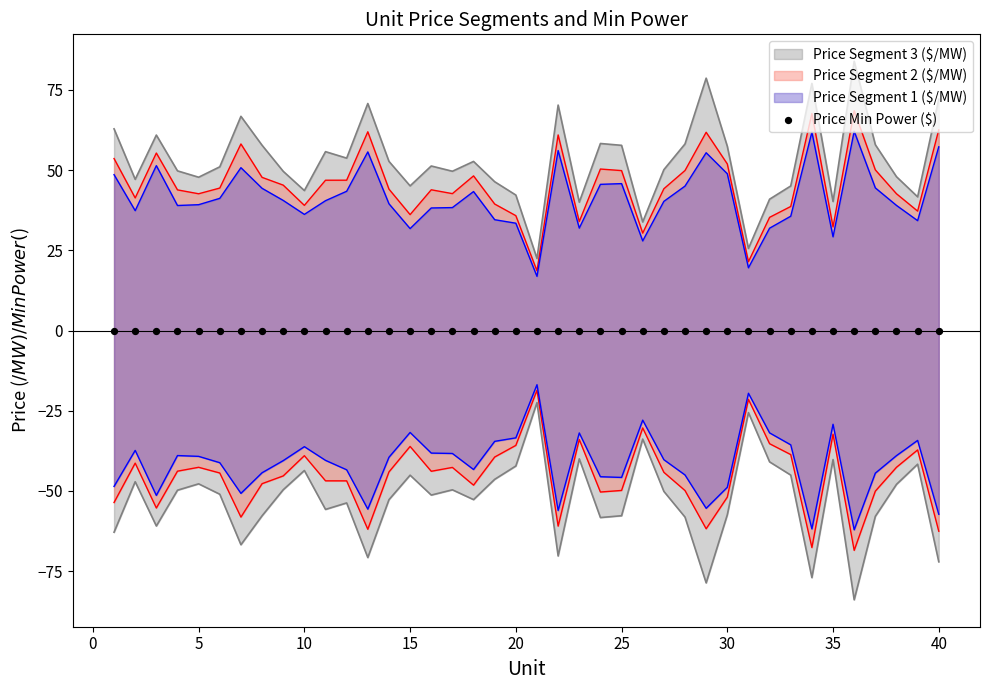

Is the value of Price Segment 1 ($/MW) at 36 greater than the value of Price Segment 3 ($/MW) at 3?

Yes